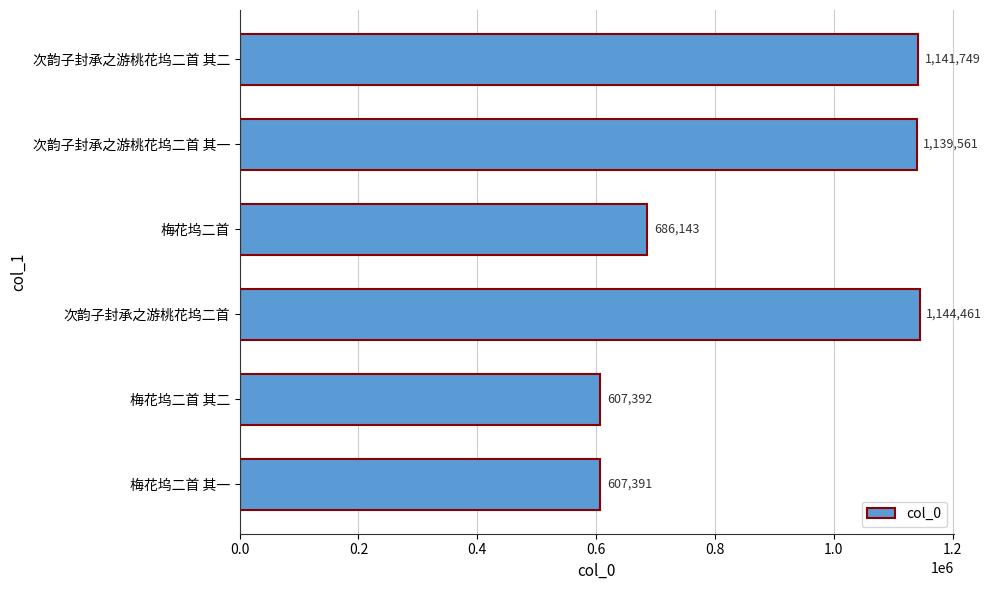

What is the sum of all values?

5326697